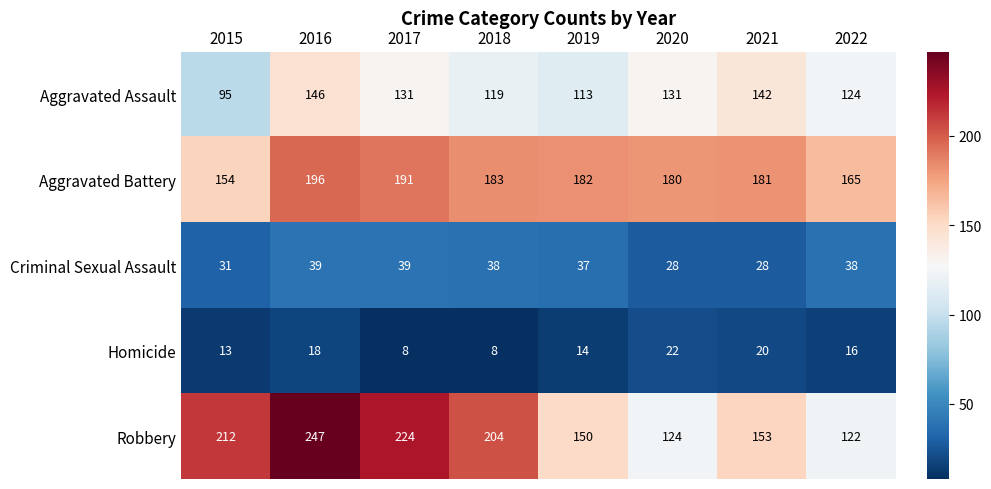

At which category is the sum across all series the highest?

2016